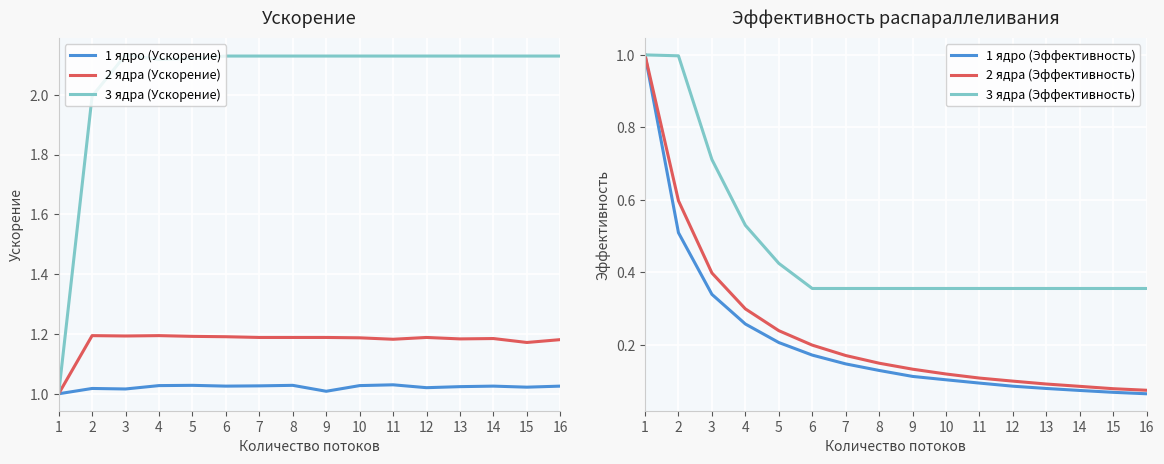

The 2 ядра (Эффективность) series shows 0.1 at 14. True or false?

True